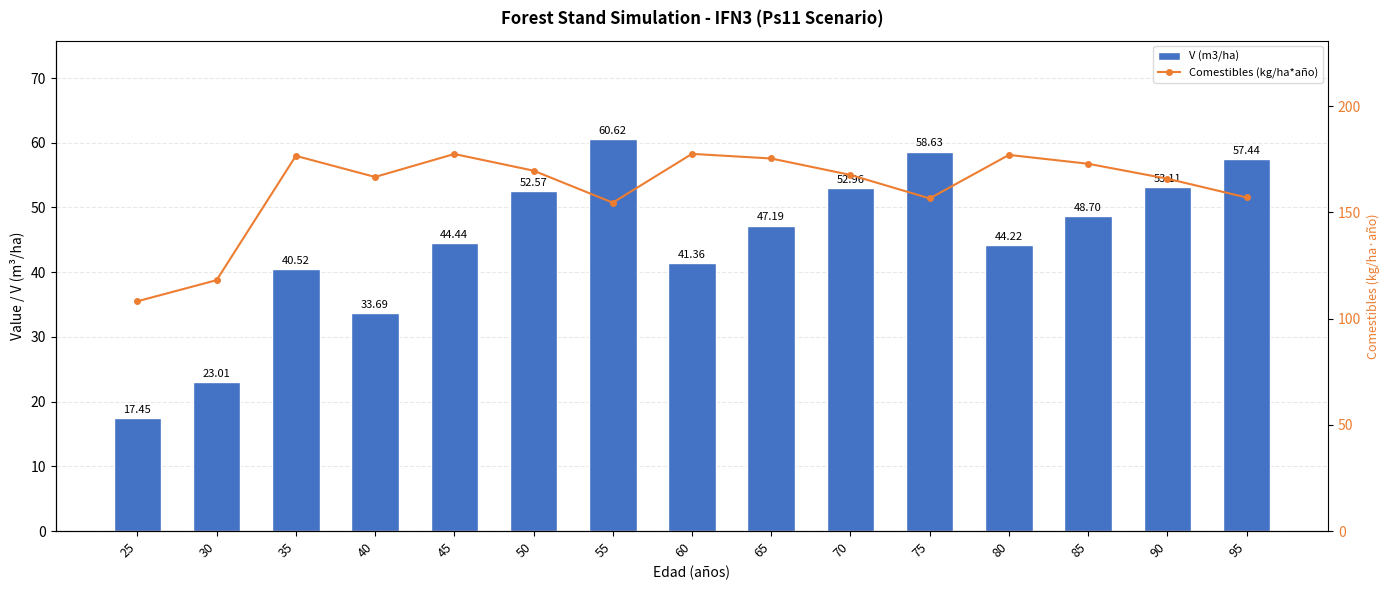

How many categories are shown in the chart?

15